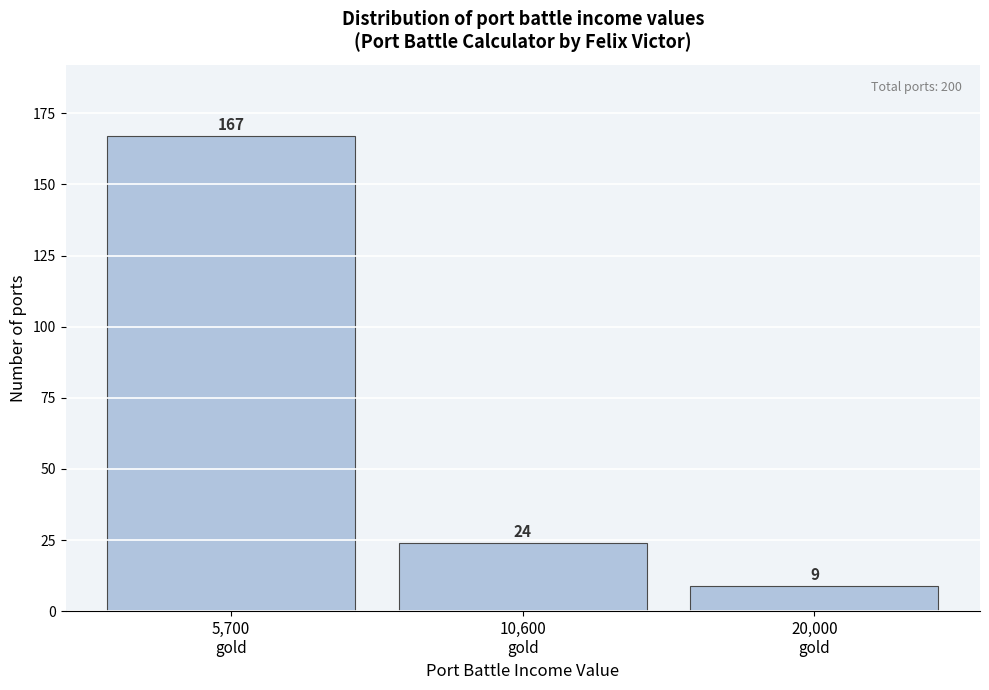

Reading left to right, extract all data points from this chart.

167	24	9